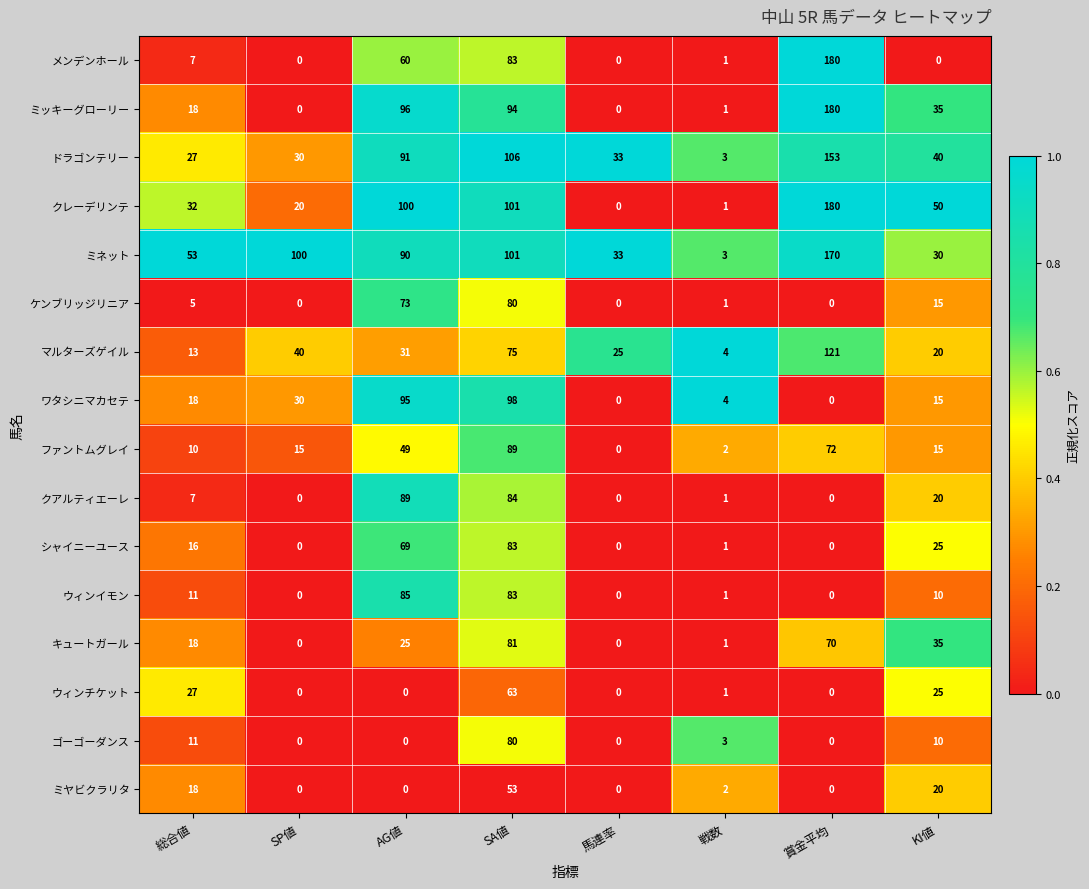

What is the total value across all series at 総合値?

291